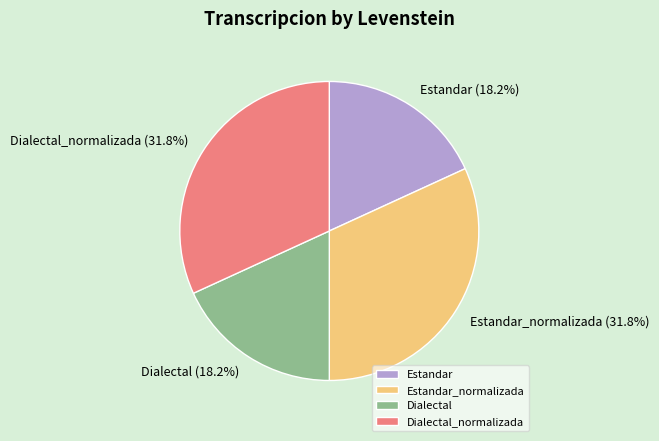

The Estandar_normalizada slice represents 32% of the pie. True or false?

True